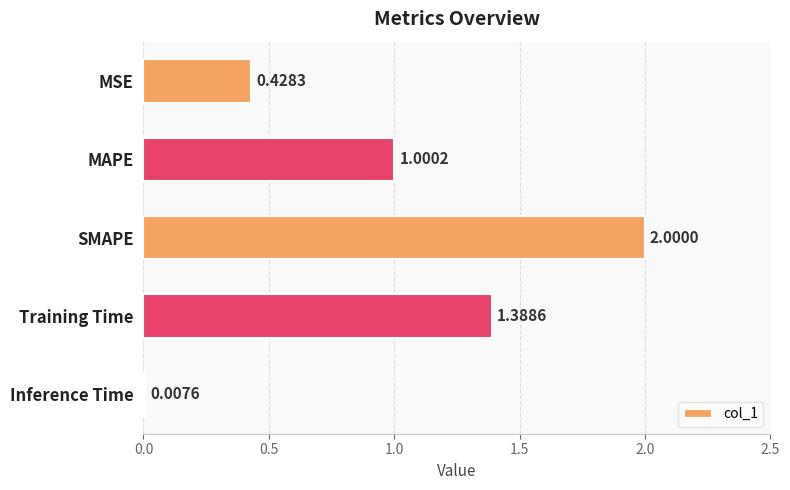

Count the number of categories in the chart.

5